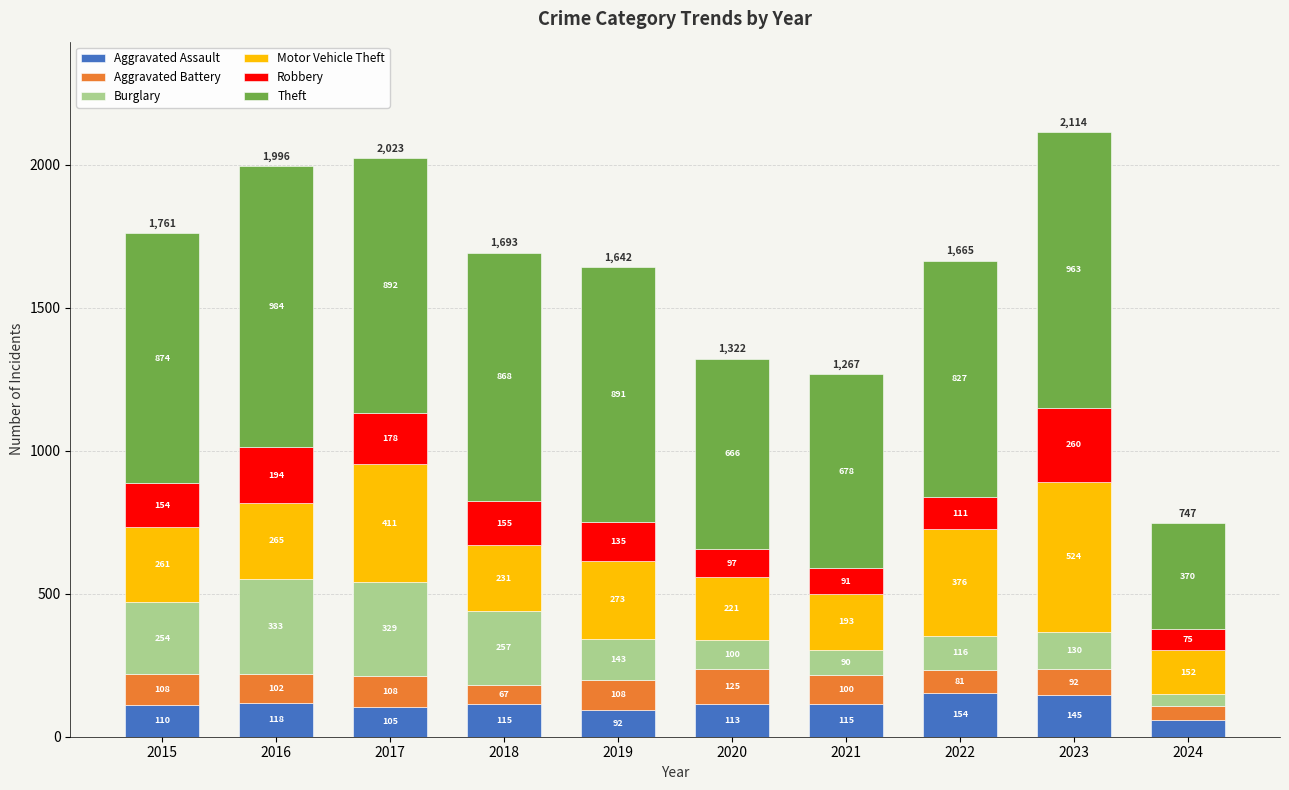

How many series are shown in this chart?

6